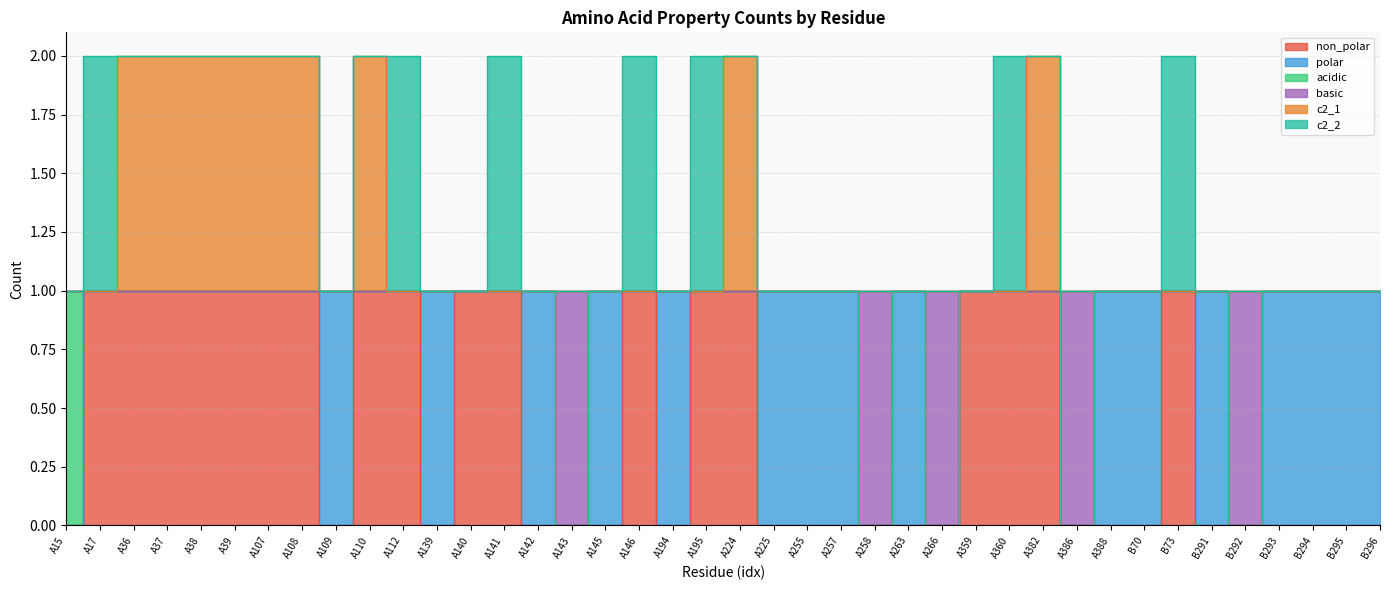

How many c2_1 values are between 1 and 2?

40